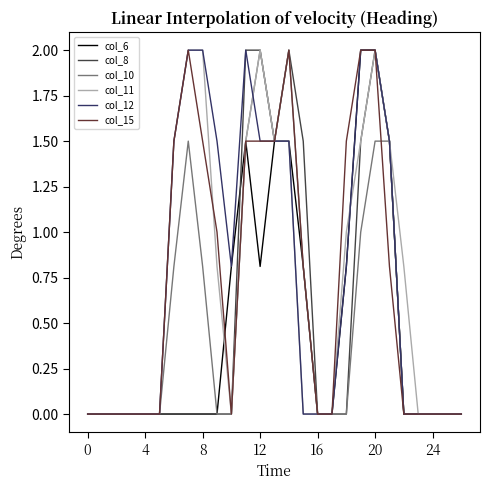

What is the average value of the col_8 series?

0.5